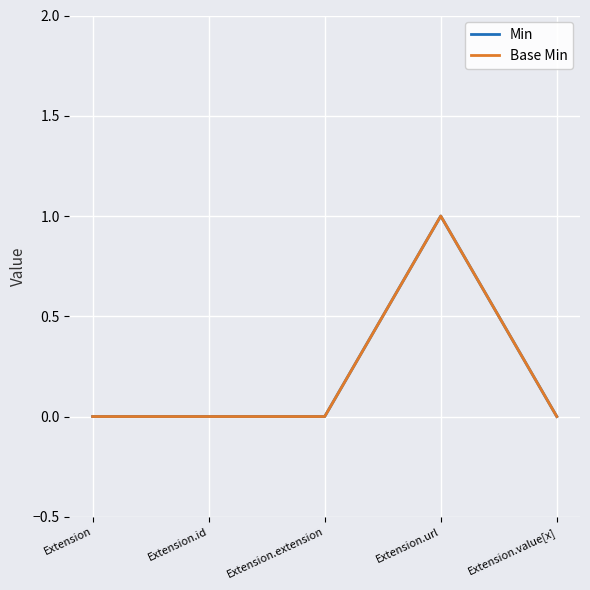

Does the chart display data point markers on the line(s)?

No